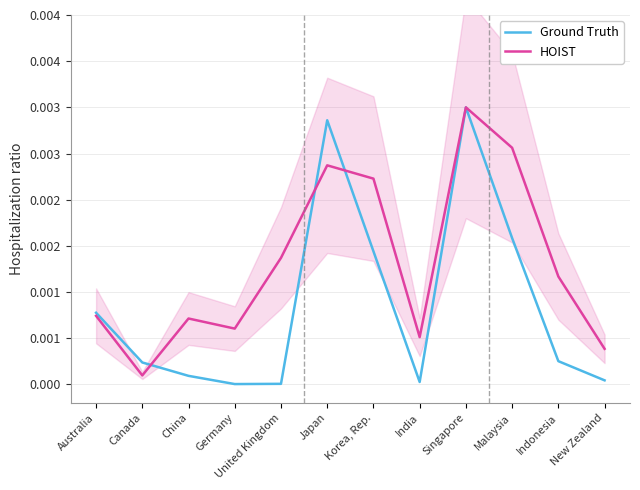

List the series in order of their peak value, lowest first.

Export (US$ Thousand), No Of HS6 Products